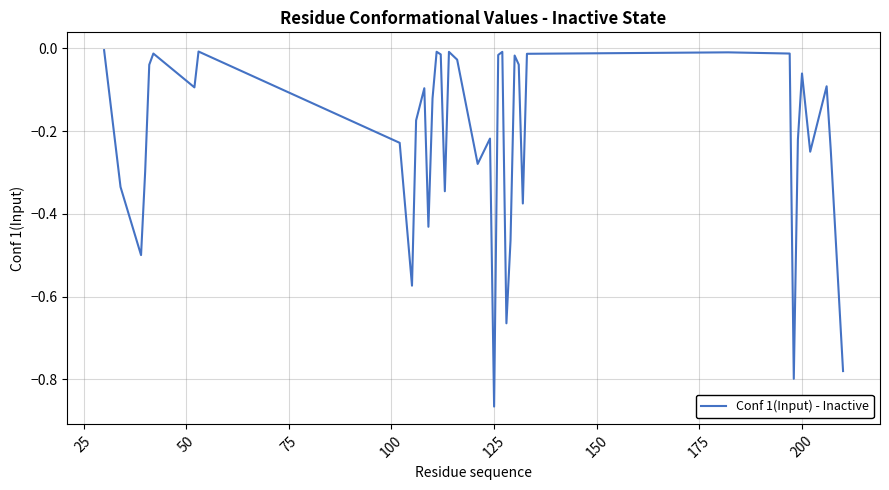

At which category does the chart reach its minimum across all series?

125